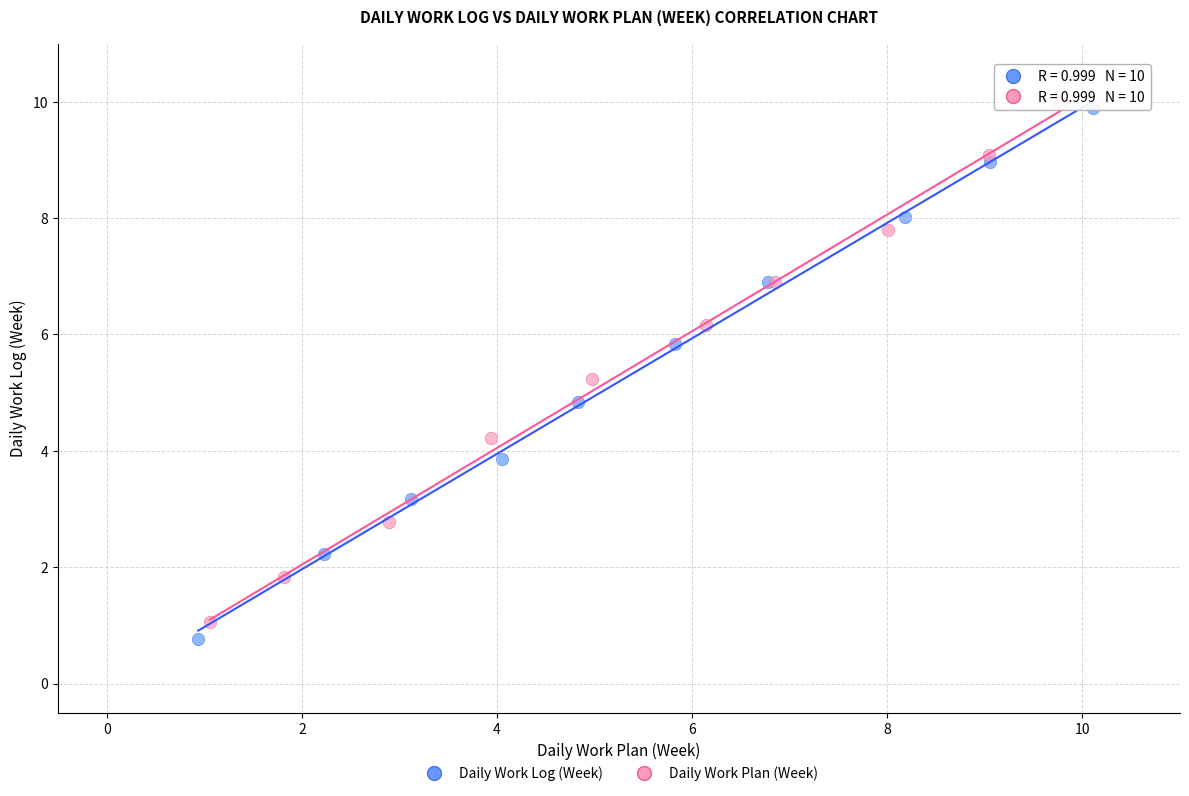

Which series has the largest Y range (max minus min)?

Daily Work Log (Week)